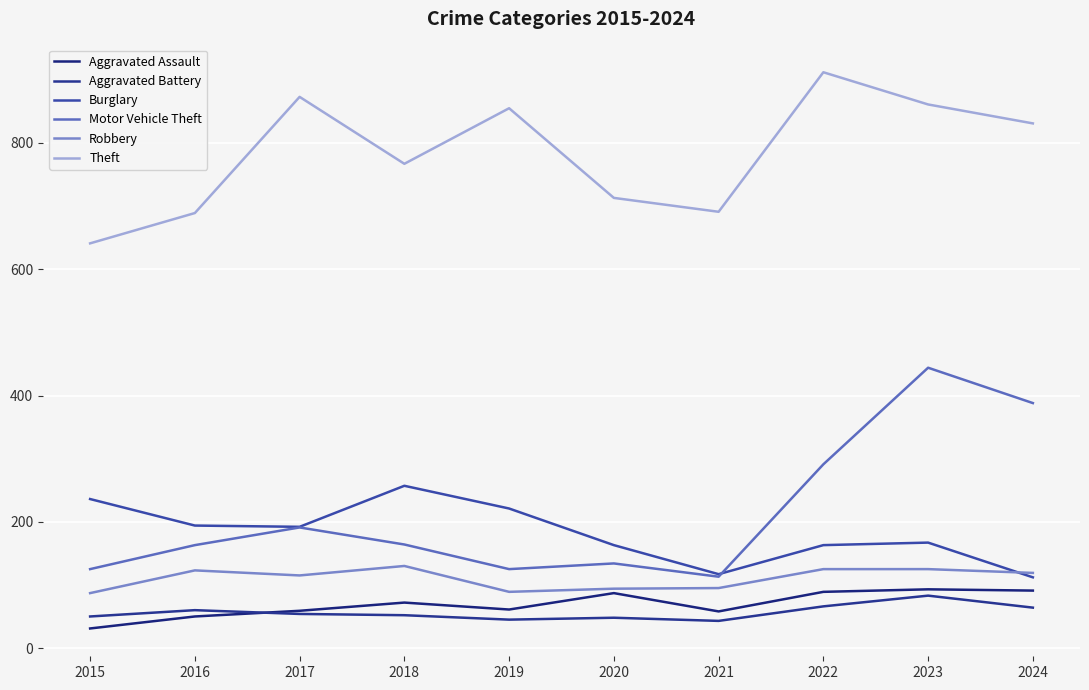

What is the difference between the second highest and minimum values in the Theft series?

232